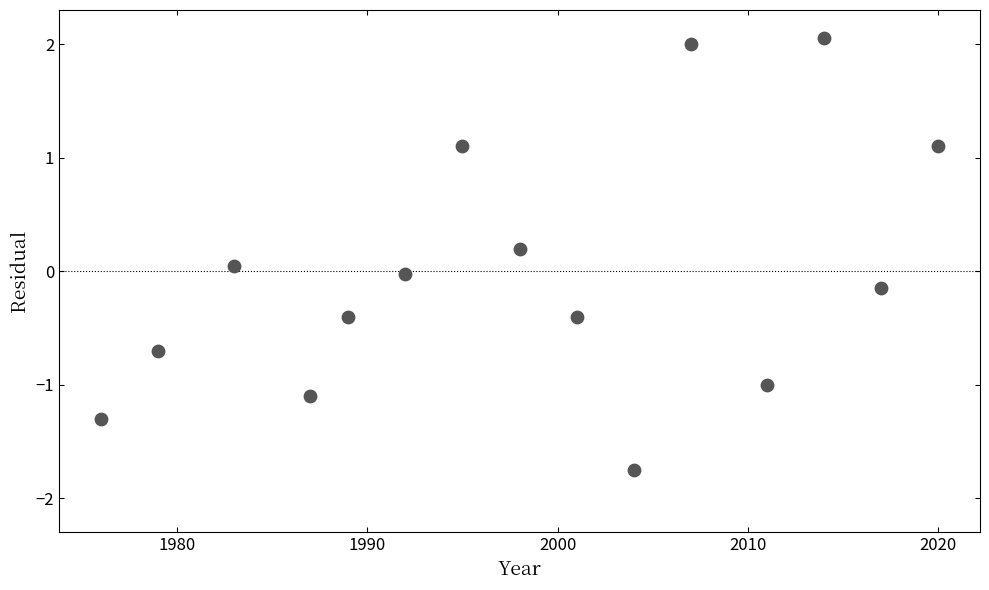

What is the range of X values (max minus min)?

44.0